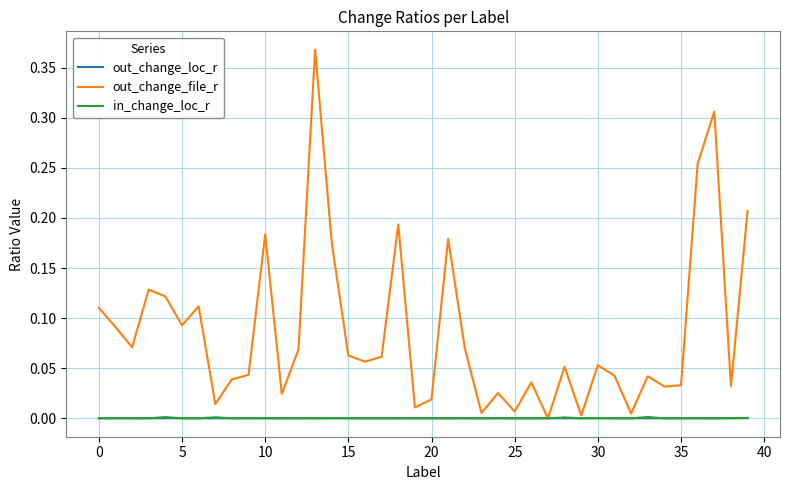

Which series has the largest total across all categories?

out_change_file_r